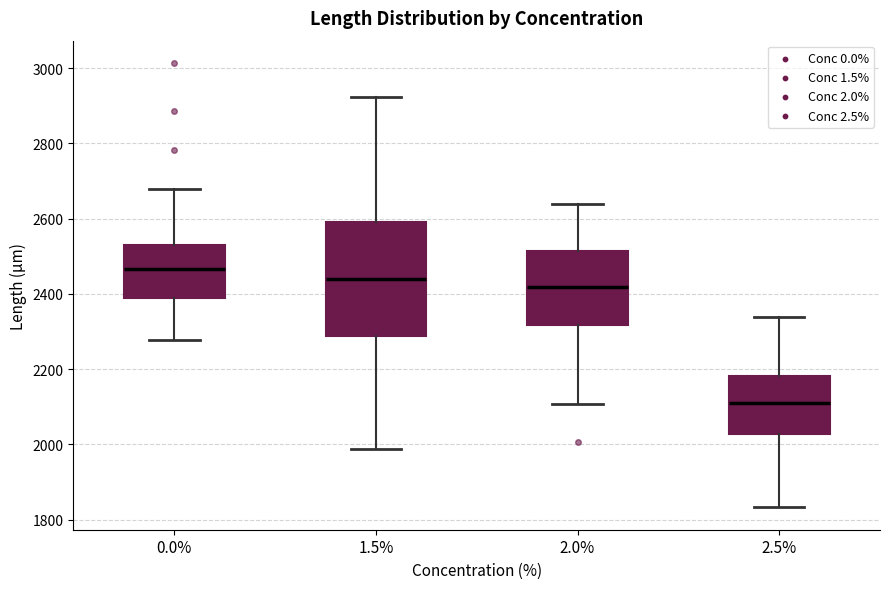

Comparing the boxes themselves (not the whiskers), which one is the tallest?

1.5%